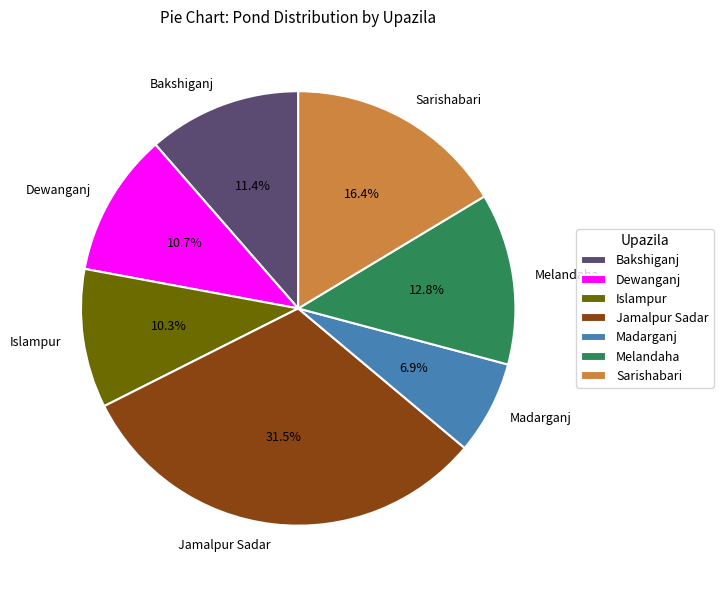

To the nearest percent, what portion does Melandaha represent?

13%